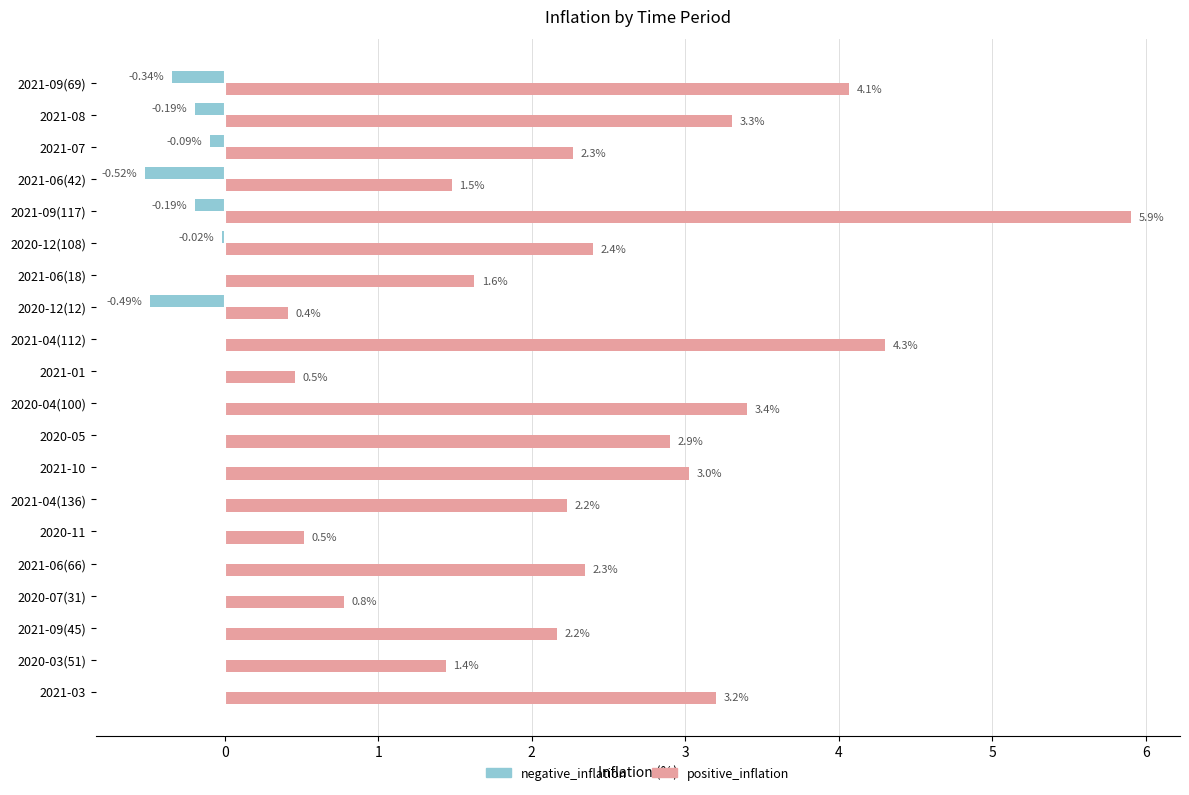

Which series changed the most between 2020-12(108) and 2021-09(45)?

positive_inflation